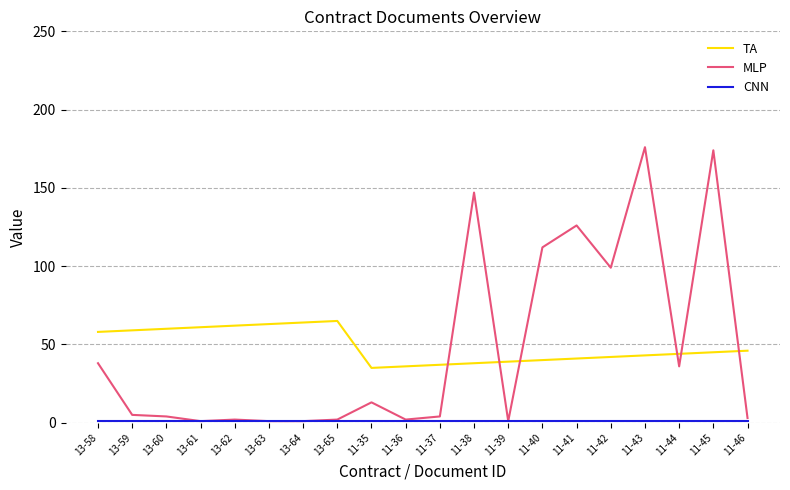

True or false: TA has a value of 37 at 11-37.

True